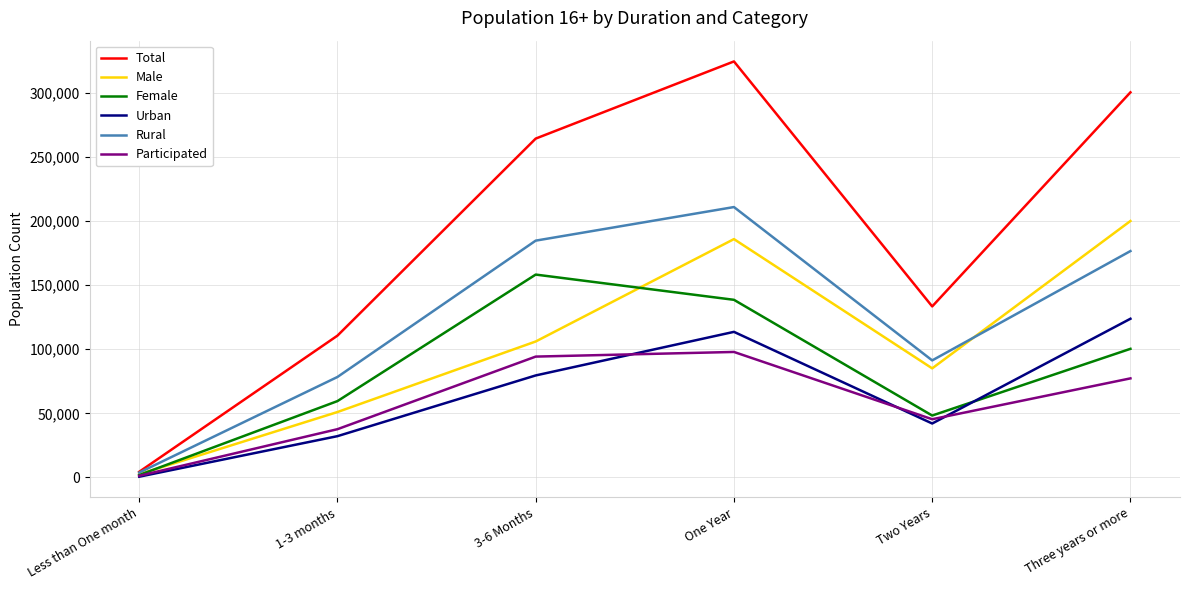

The value of Male at 1-3 months is 51062. True or false?

True